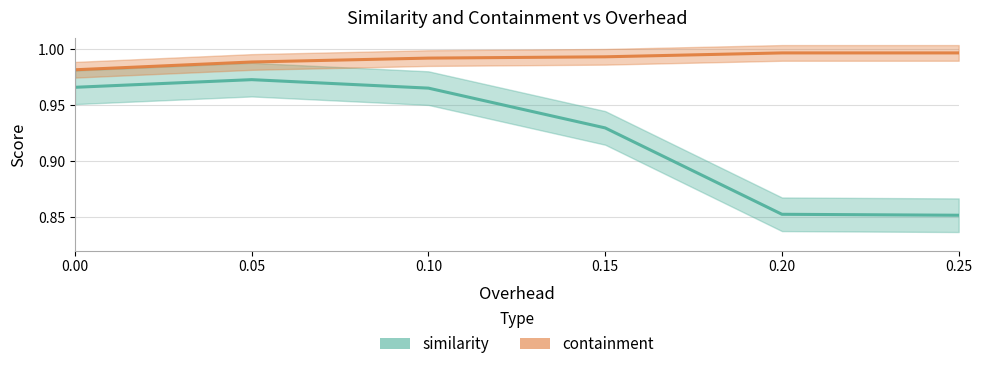

How many data points does each series have?

6